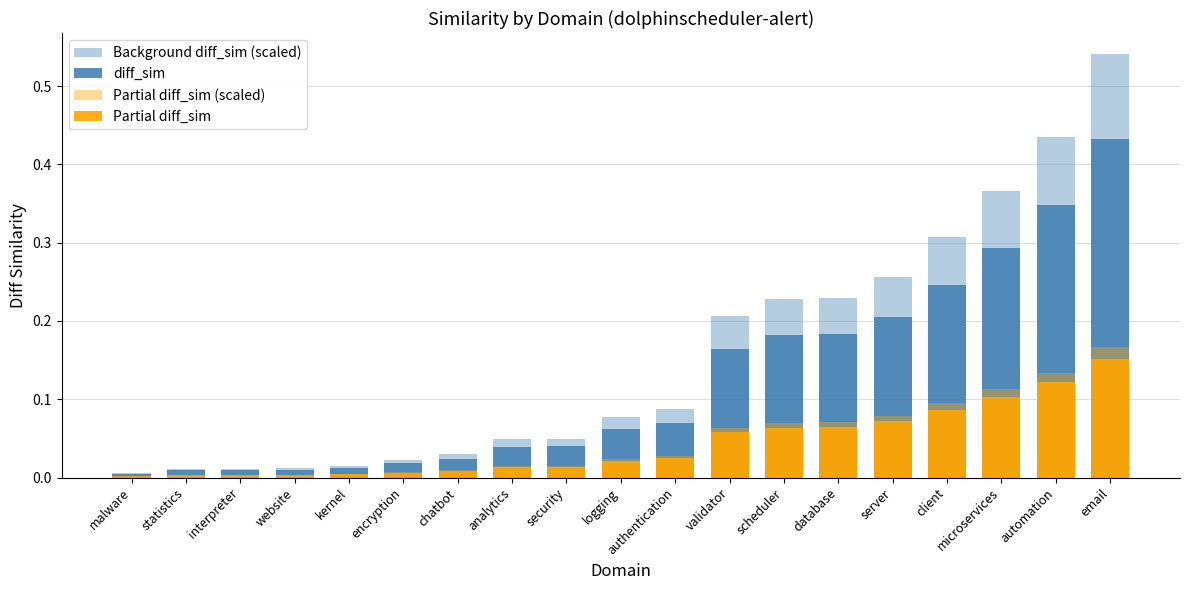

What is the difference between the highest and lowest values at client?

0.2